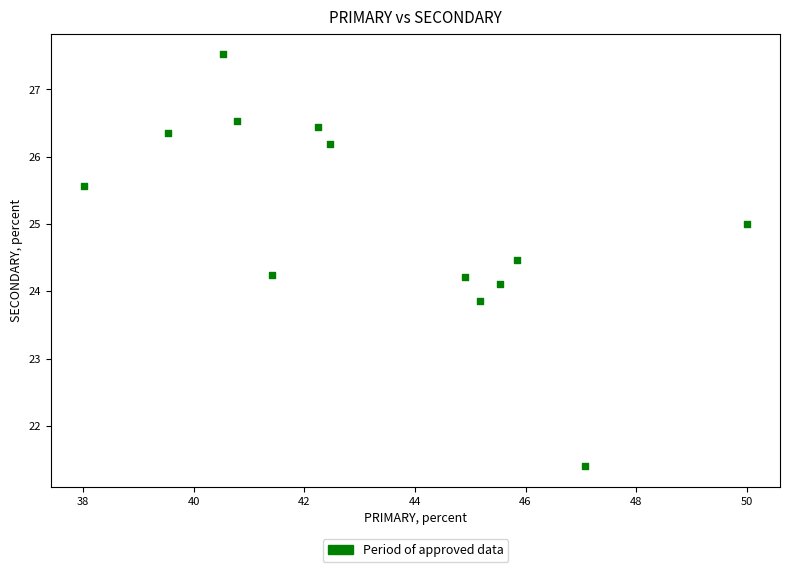

What is the range of X values (max minus min)?

12.0